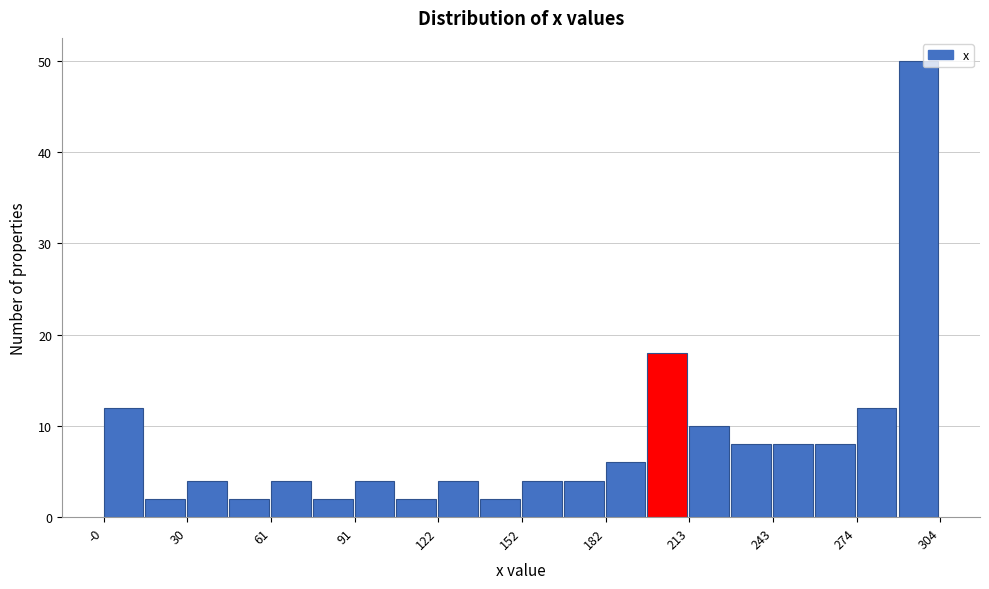

Read against the x-axis, roughly where is the centre of the tallest bar?

295